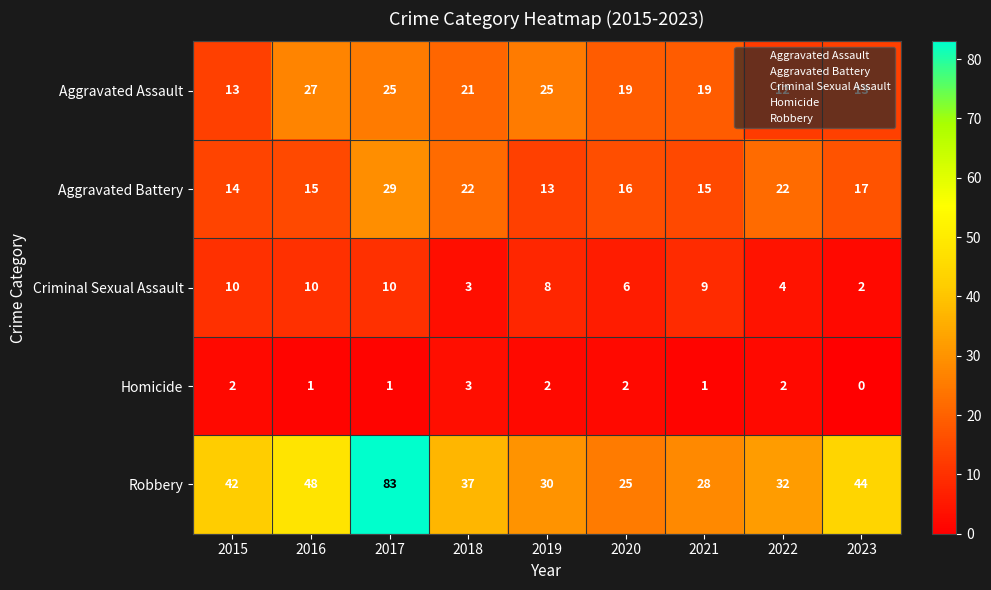

At which label does Aggravated Assault first exceed 19?

2016